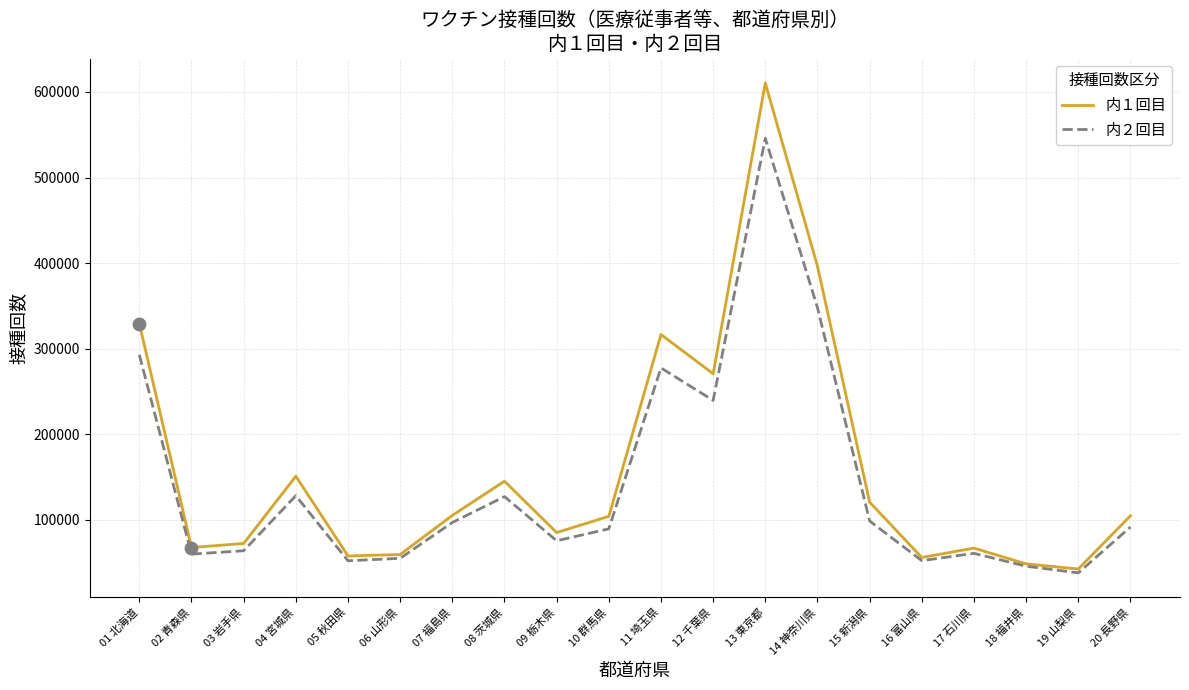

What is the total value across all series at 05 秋田県?

109968